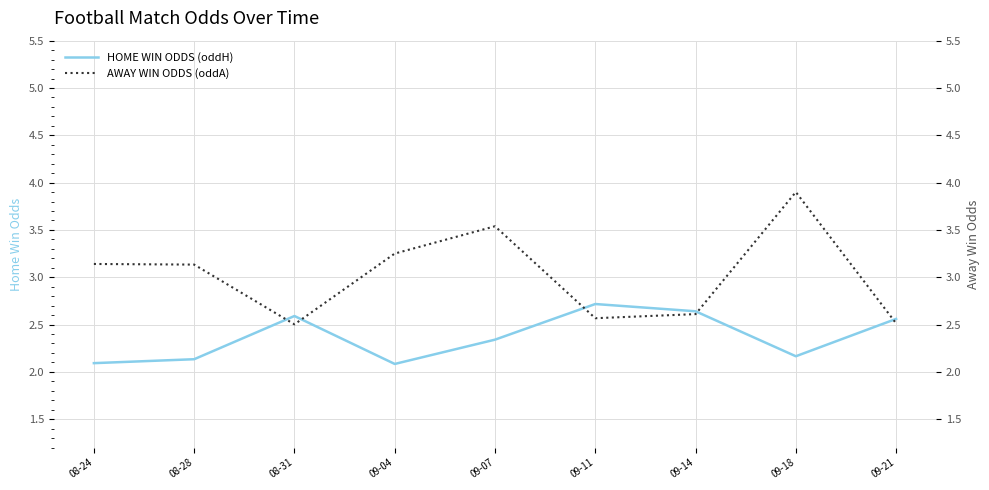

What is the maximum value for HOME WIN ODDS (oddH)?

2.7